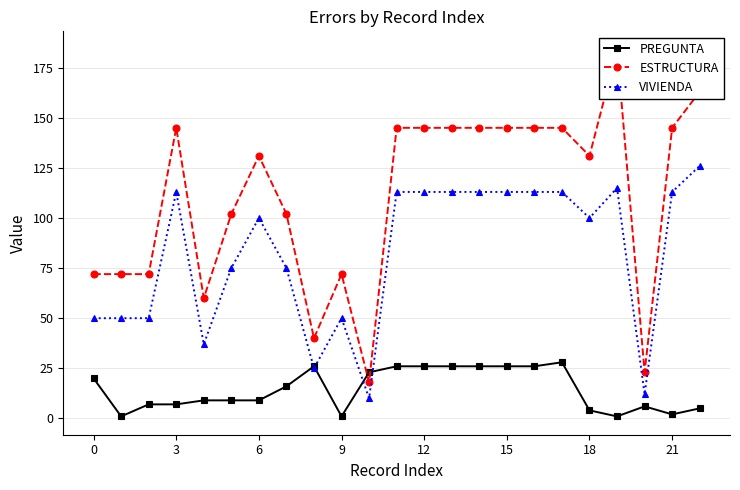

How many values in the PREGUNTA series exceed 9?

11